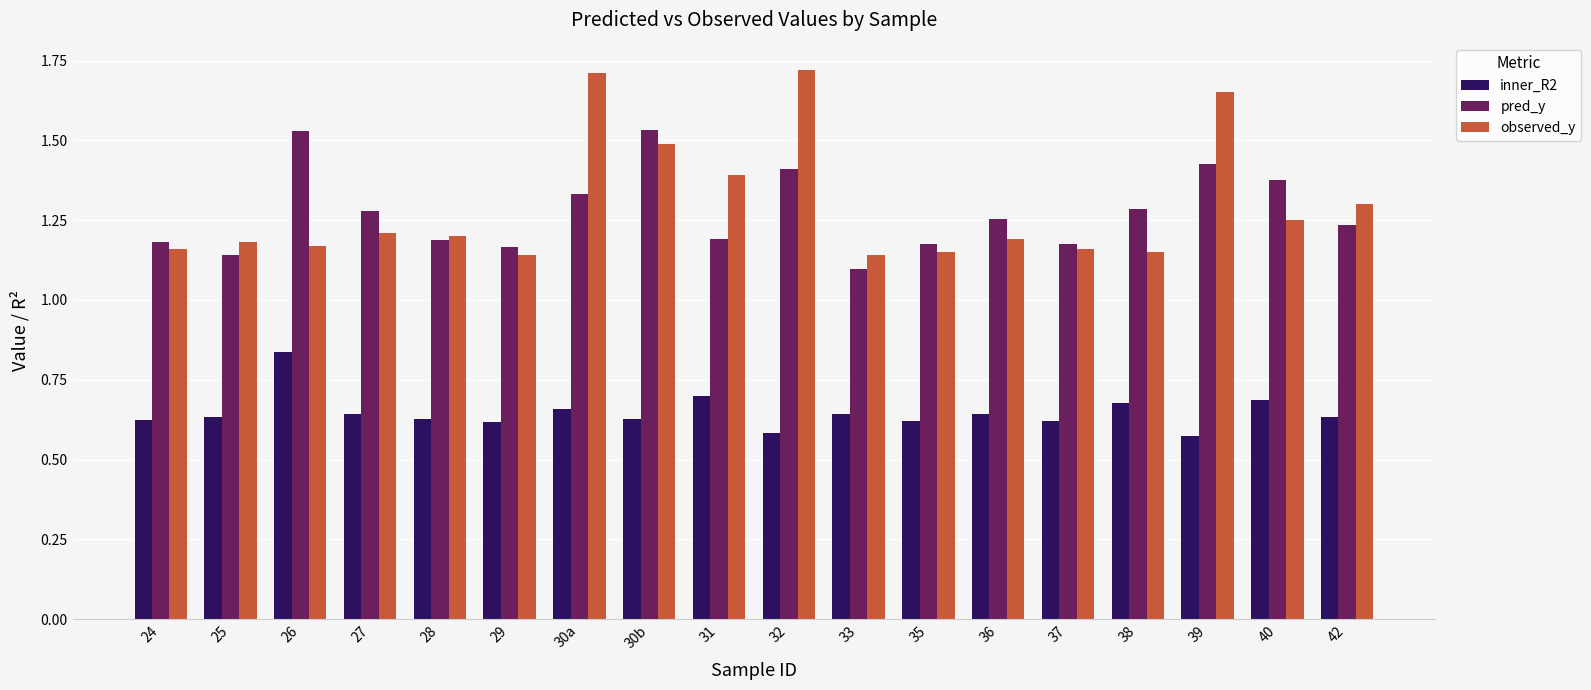

At how many categories does at least one series exceed 1?

18